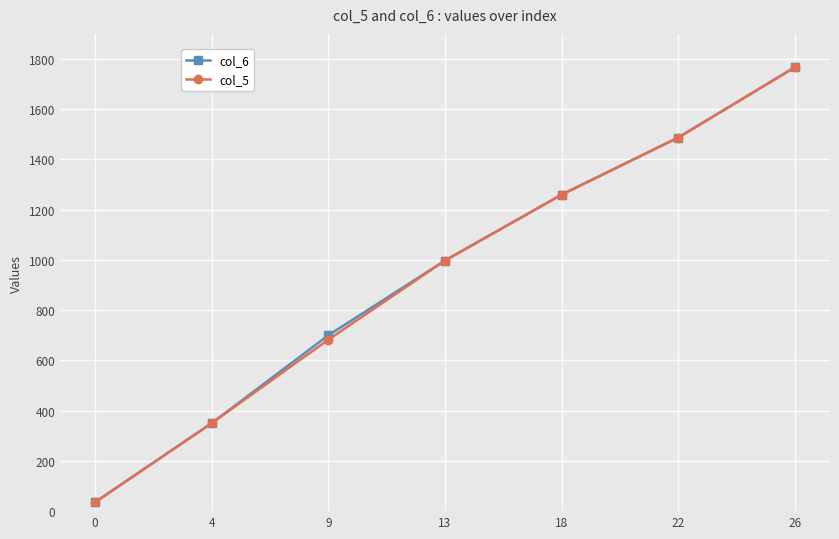

What is the average value of the col_5 series?

940.0